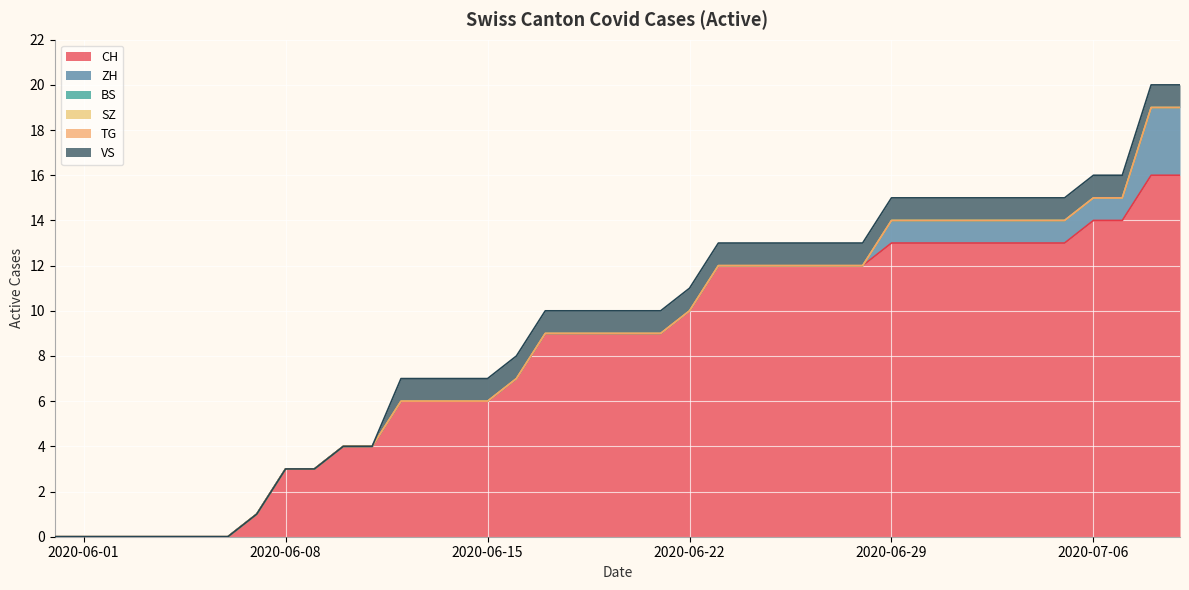

Rank the series by their maximum value, from lowest to highest.

BS, SZ, TG, VS, ZH, CH